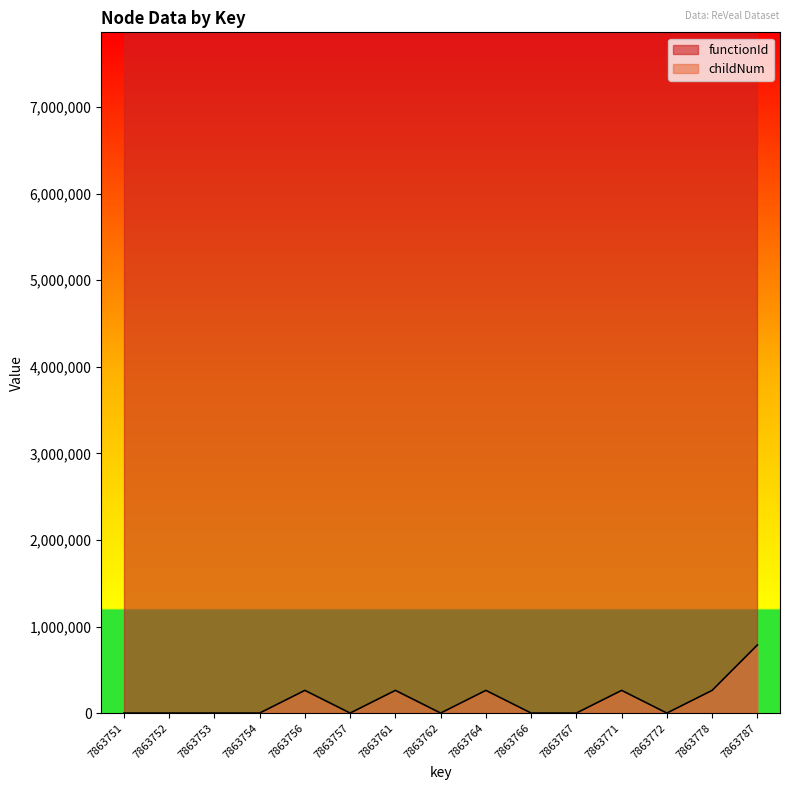

How many interior local peaks (higher than both neighbors) does the data have?

4